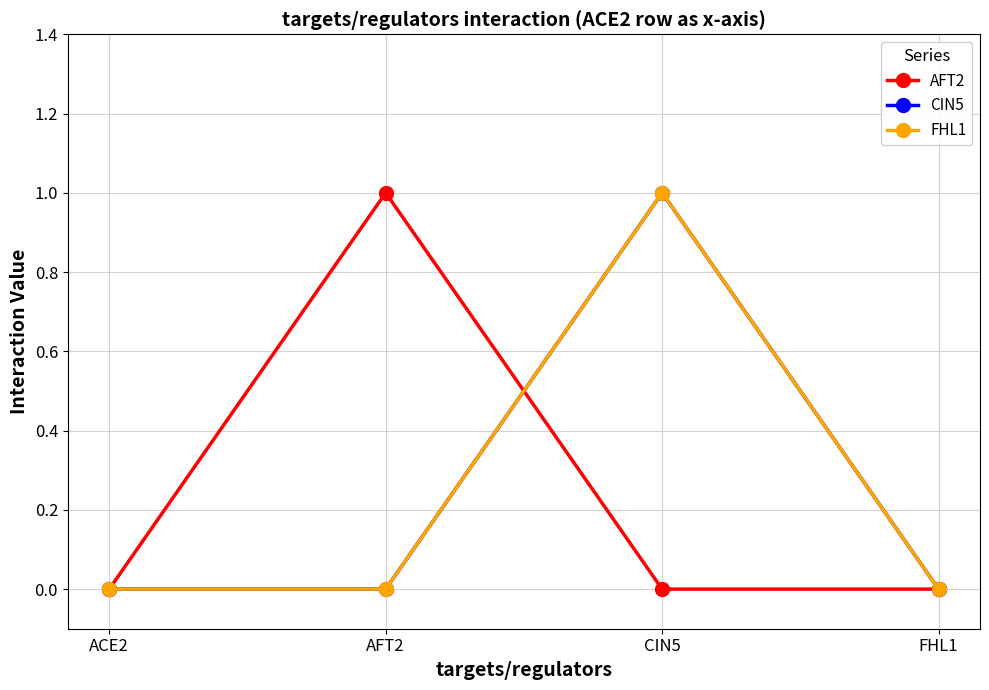

True or false: FHL1 and AFT2 intersect in this chart.

True